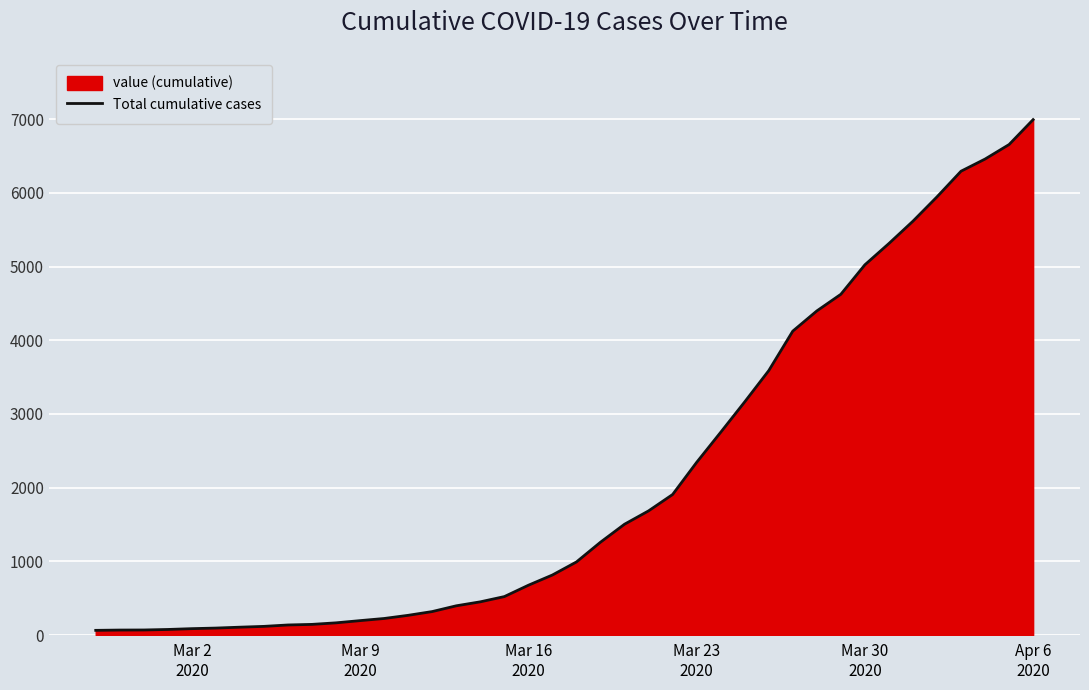

What is the average value?

2141